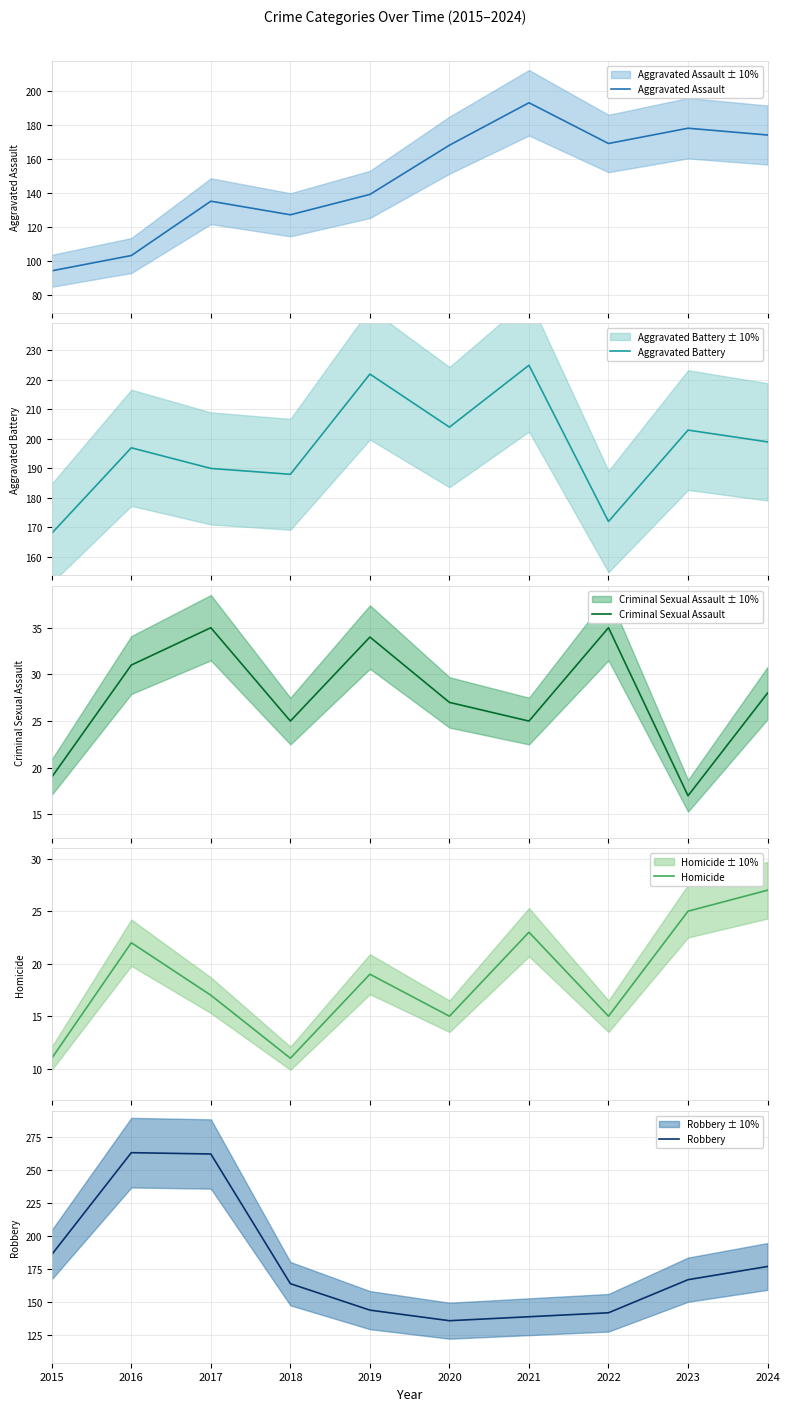

Between 2019 and 2022, which is larger?

2022